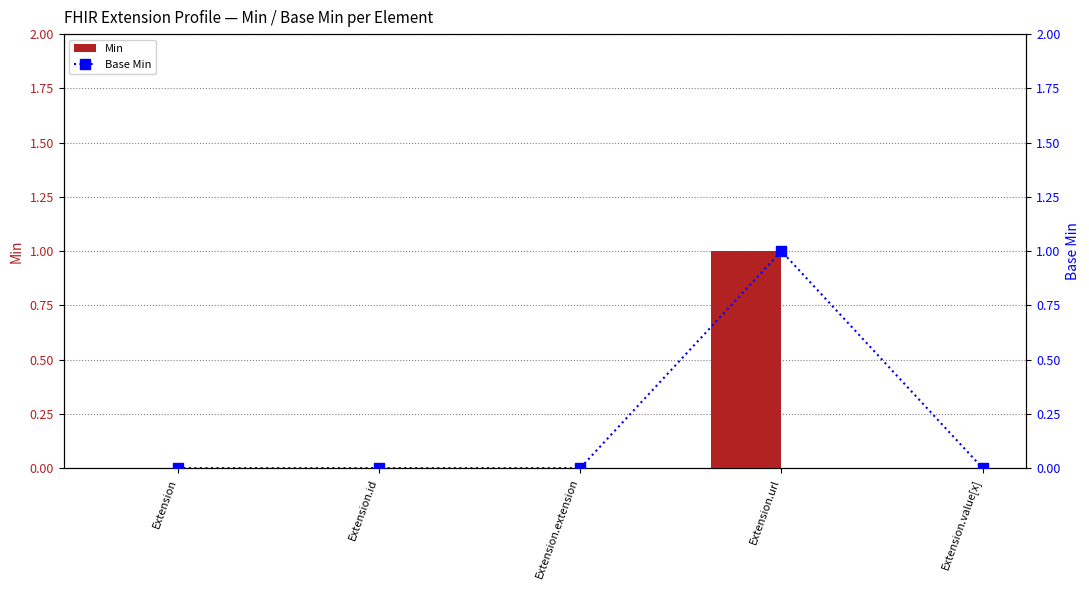

List the labels in order of Base Min value, smallest first.

Extension, Extension.id, Extension.extension, Extension.value[x], Extension.url